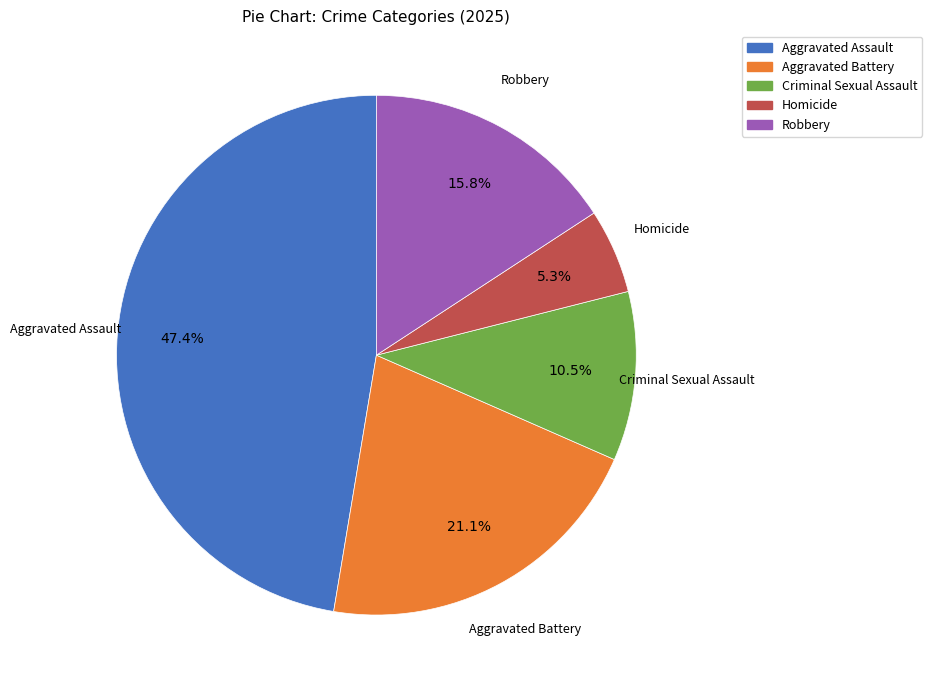

What is the largest slice in the pie chart?

Aggravated Assault